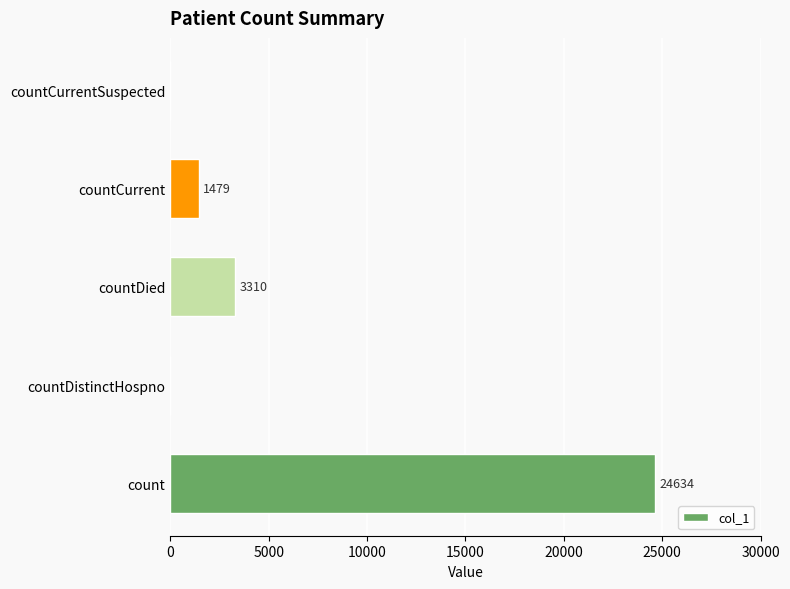

Is it true that the value at countDistinctHospno is 0?

True